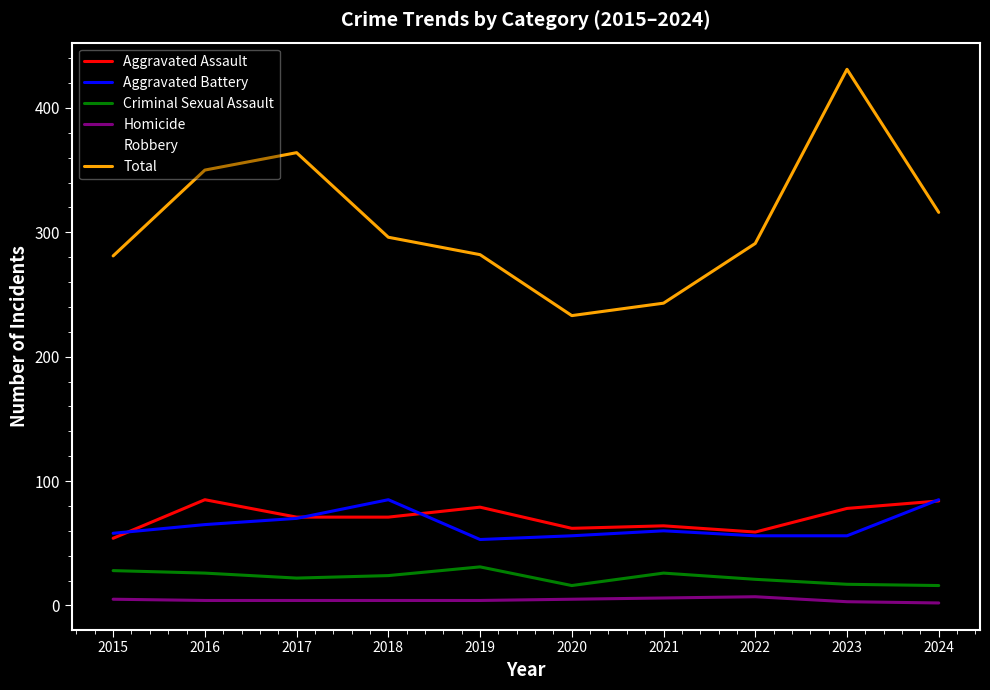

Is it true that Robbery equals 87 at 2021?

True